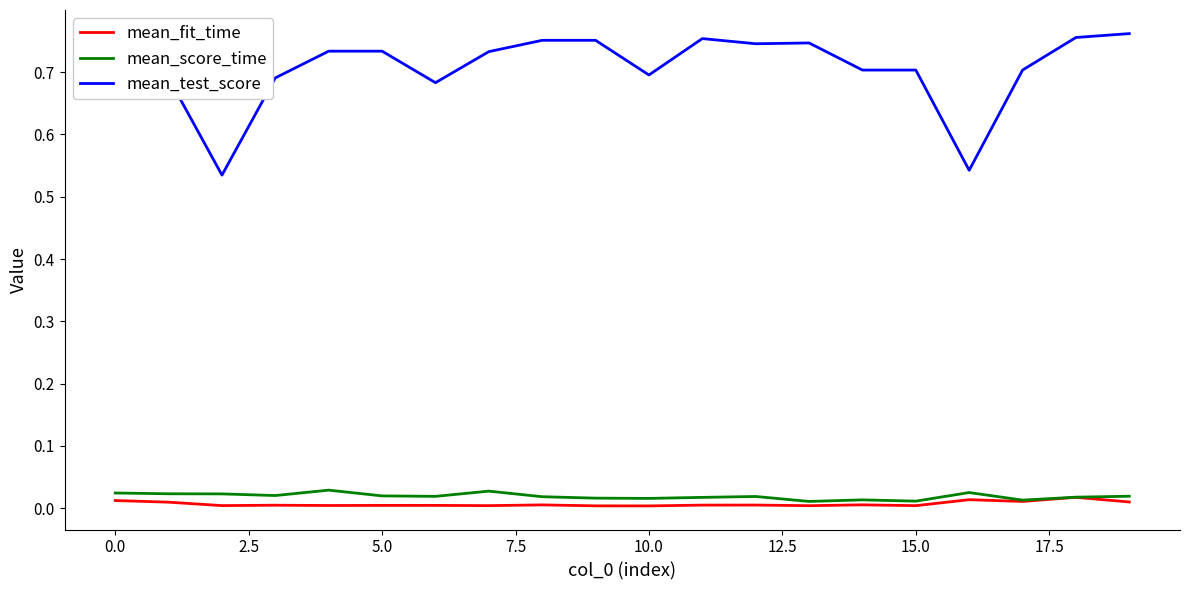

How many mean_test_score values are between 0 and 1?

20